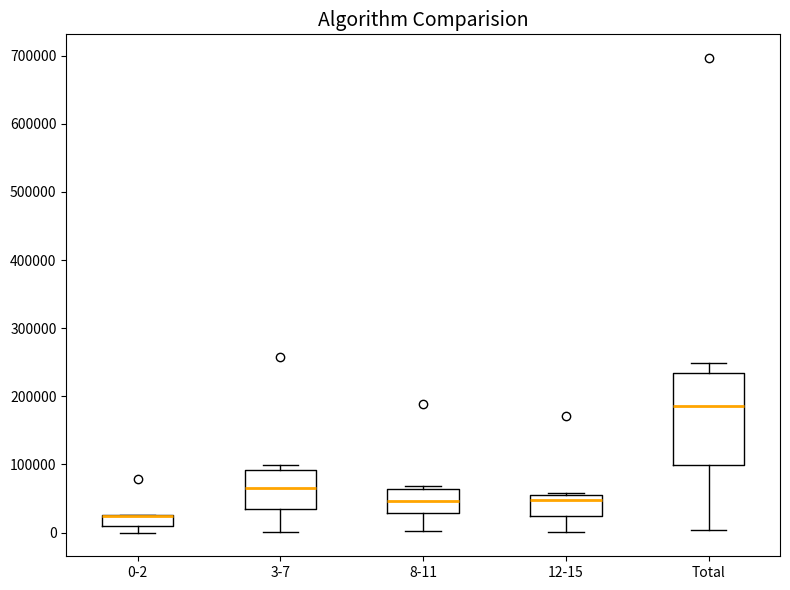

Where does the lower whisker of the box for Total end on the y-axis? The values are not printed on the chart, so give them approximately, as read against the axis.

0